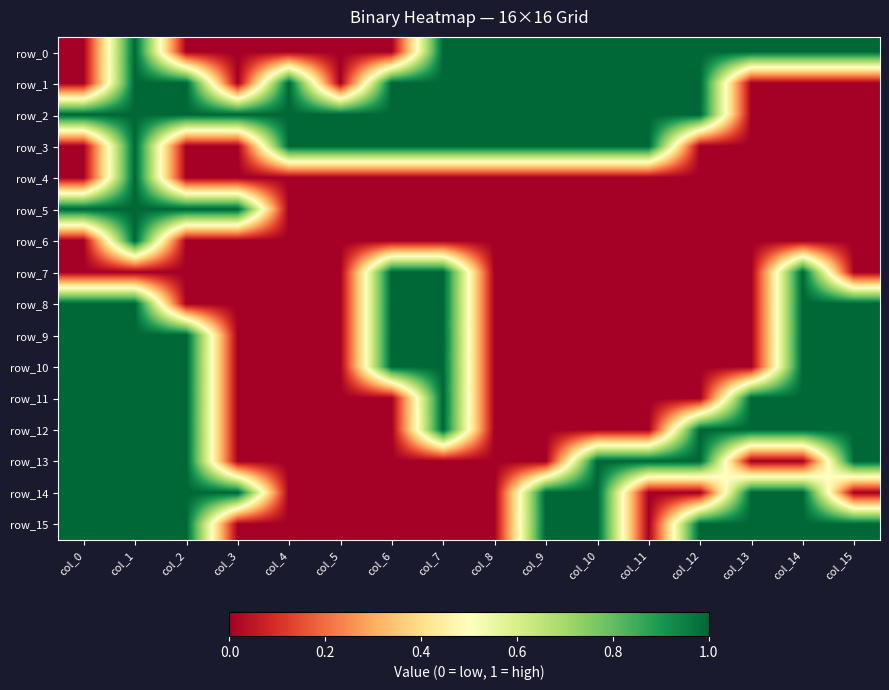

What is the average value of the row_0 series?

1